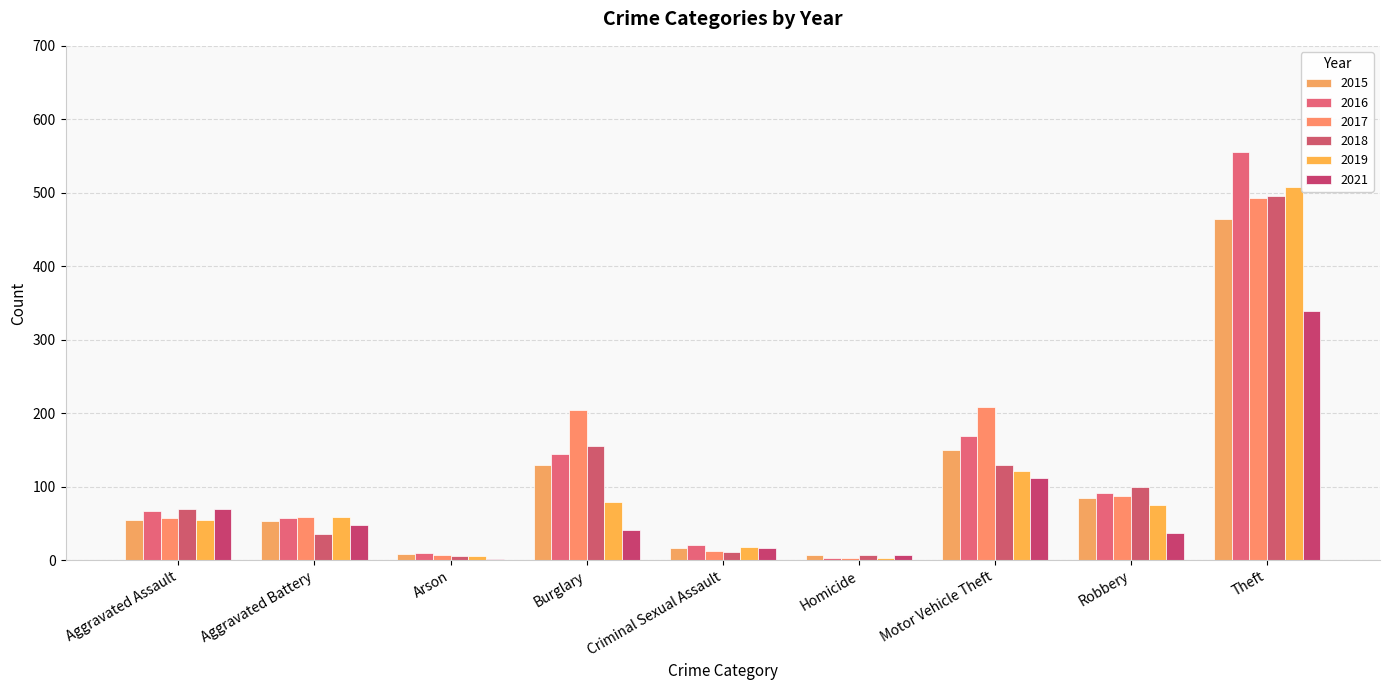

At how many categories does at least one series exceed 534?

1